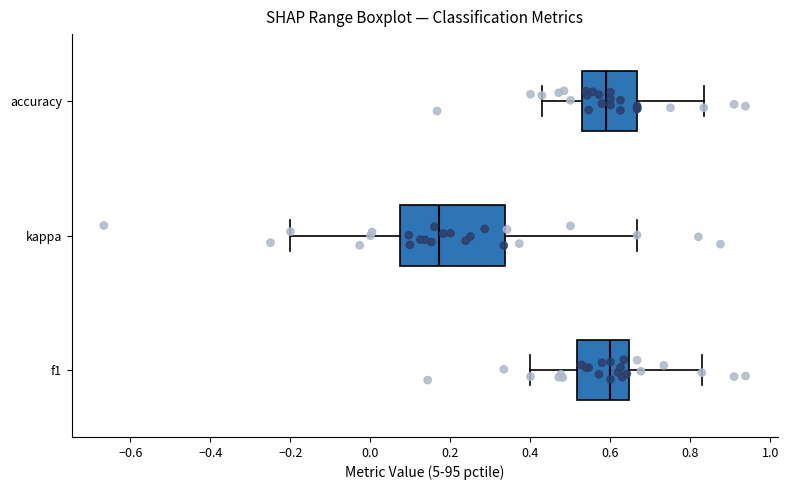

Reading bottom to top, transcribe this box plot: for each box, give where its median line is, the range the box spans, and where its two whiskers end, as read against the x-axis. The values are not printed on the chart, so give them approximately, as read against the axis.

f1: median 0.60, box 0.52 to 0.64, whiskers 0.40 to 0.82
kappa: median 0.18, box 0.08 to 0.34, whiskers -0.20 to 0.66
accuracy: median 0.58, box 0.52 to 0.66, whiskers 0.42 to 0.84